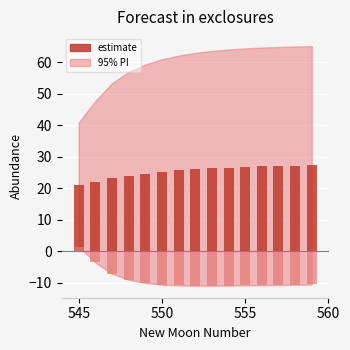

Is it true that estimate equals 37.1 at 553?

False